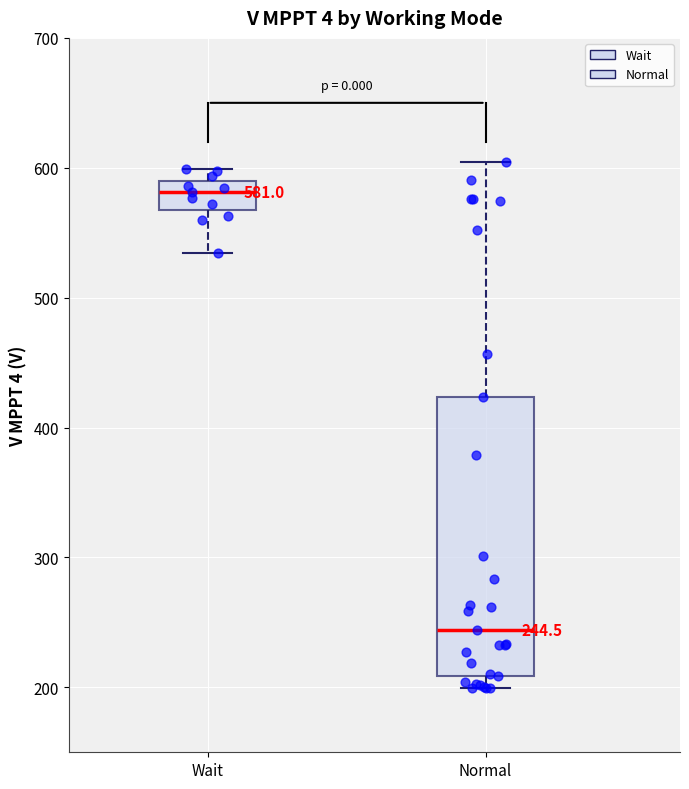

Comparing the boxes themselves (not the whiskers), which one is the tallest?

Normal